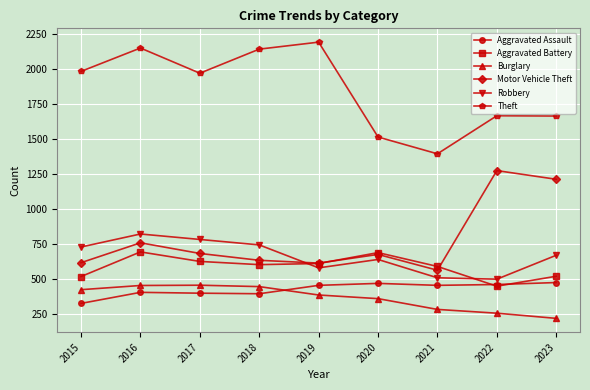

At which category does Theft reach its first local peak?

2016